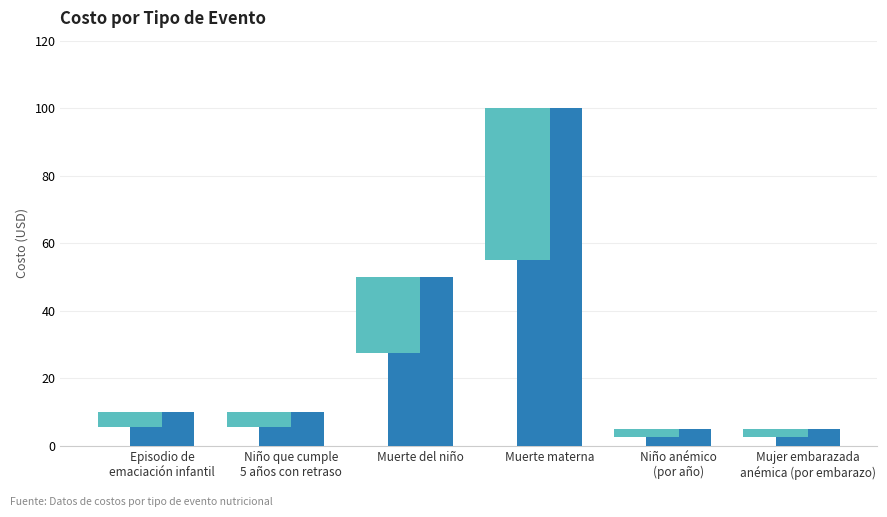

What is the greatest value displayed?

100